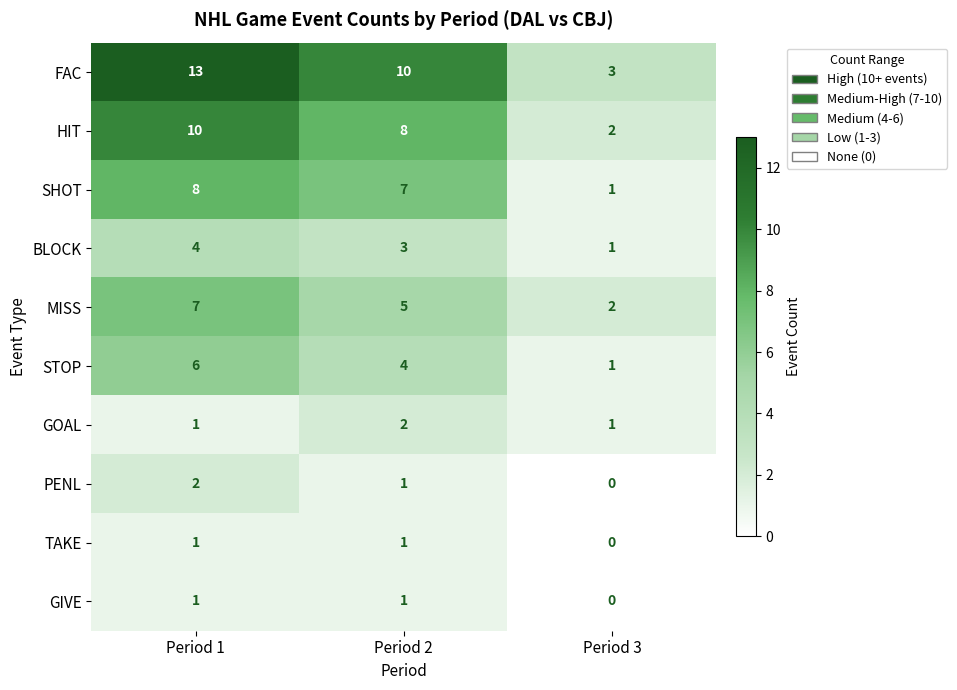

Reading left to right, extract all data points from this chart.

FAC: Period 1=13	Period 2=10	Period 3=3
HIT: Period 1=10	Period 2=8	Period 3=2
SHOT: Period 1=8	Period 2=7	Period 3=1
BLOCK: Period 1=4	Period 2=3	Period 3=1
MISS: Period 1=7	Period 2=5	Period 3=2
STOP: Period 1=6	Period 2=4	Period 3=1
GOAL: Period 1=1	Period 2=2	Period 3=1
PENL: Period 1=2	Period 2=1	Period 3=0
TAKE: Period 1=1	Period 2=1	Period 3=0
GIVE: Period 1=1	Period 2=1	Period 3=0